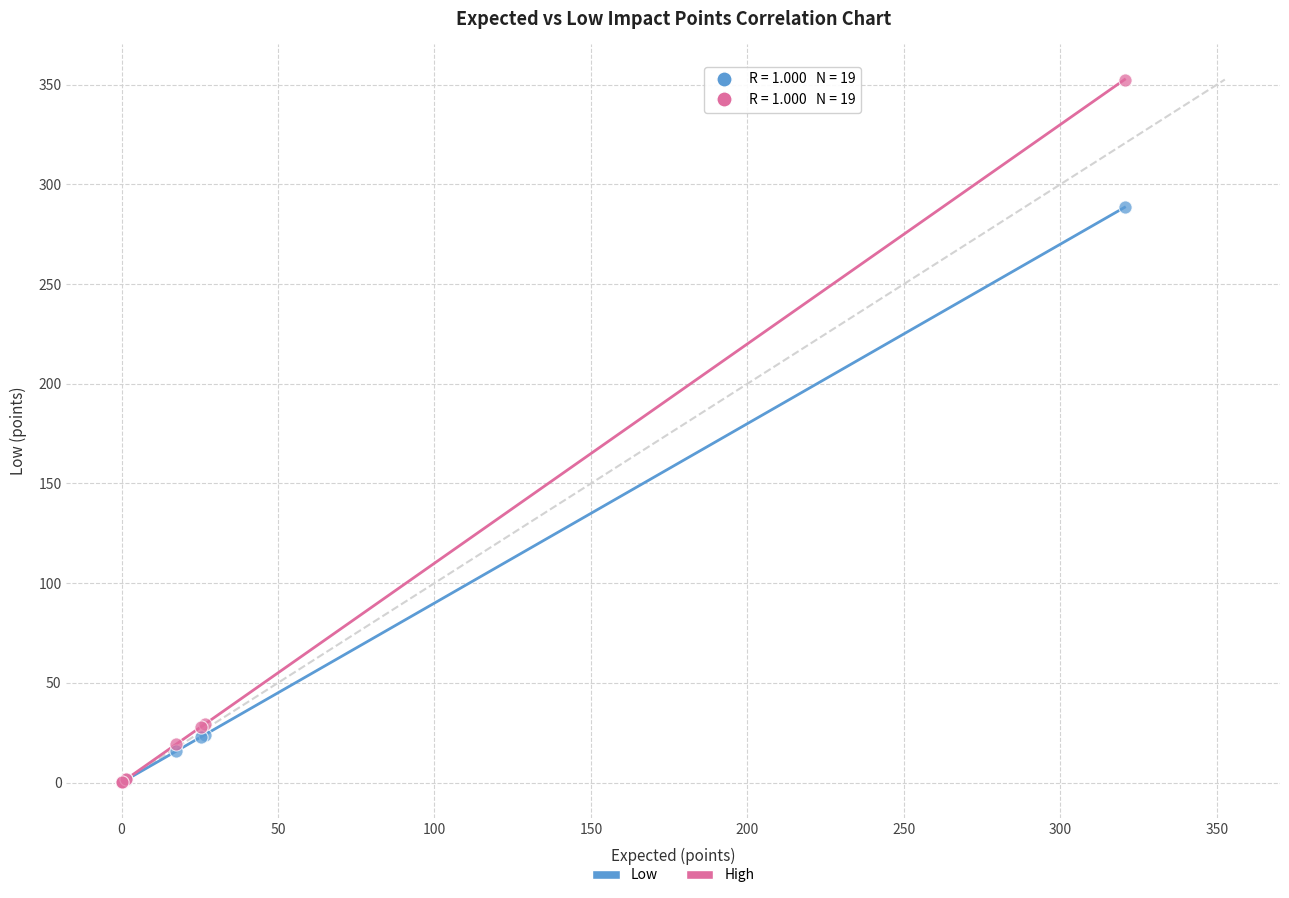

What are all the series names shown in the legend?

Low, High